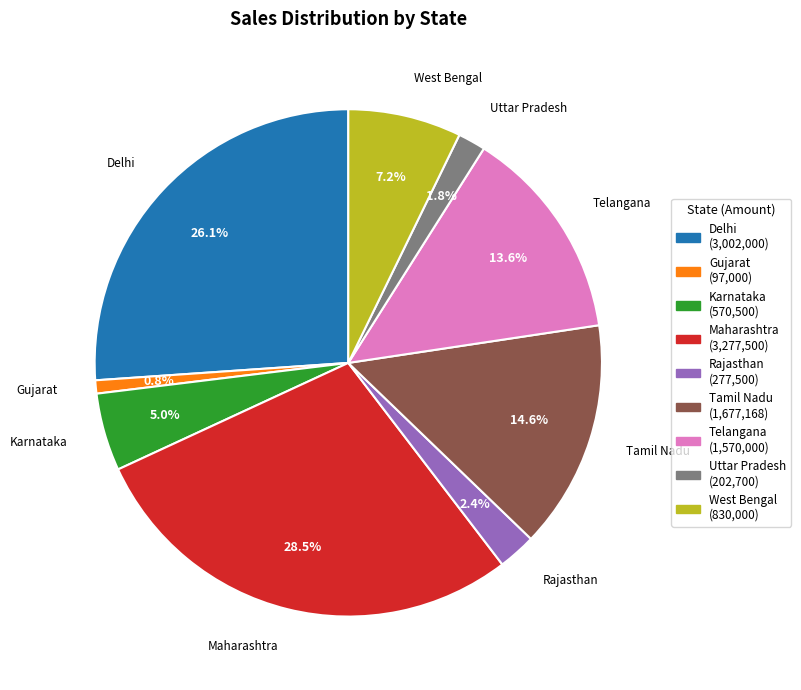

To the nearest percent, what is the average slice percentage?

11%